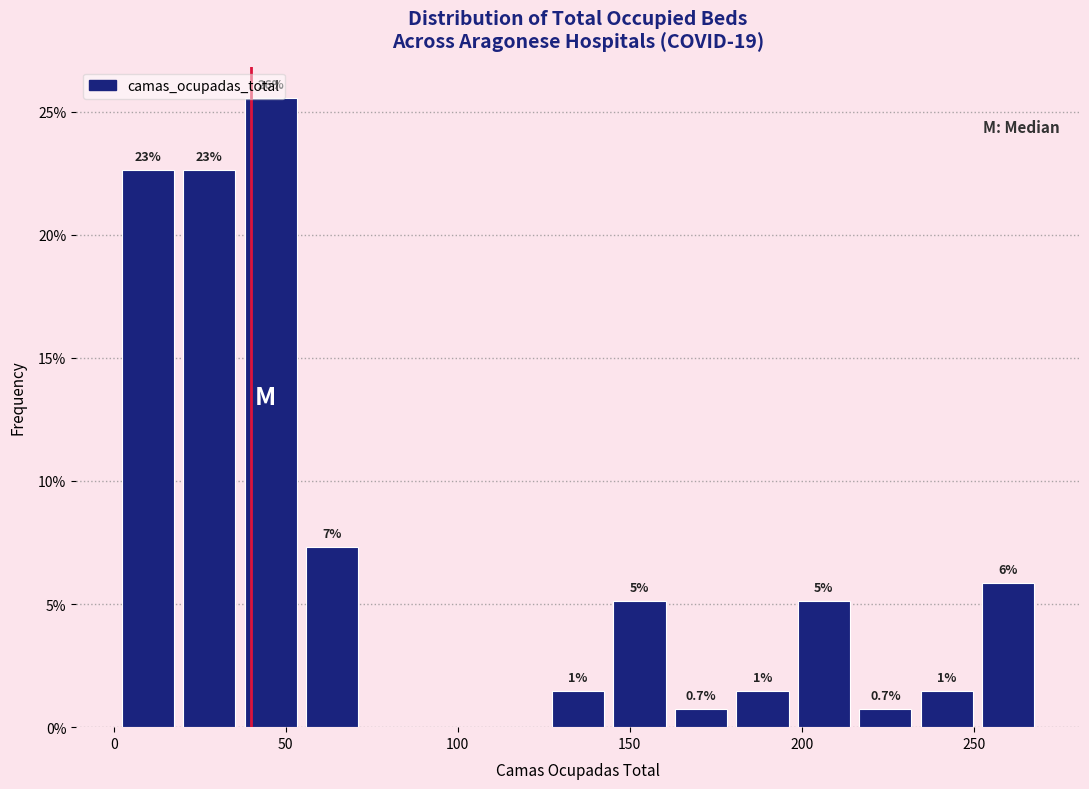

Around what value on the x-axis is the tallest bar? Give the approximate position of its centre, as read against the axis.

45